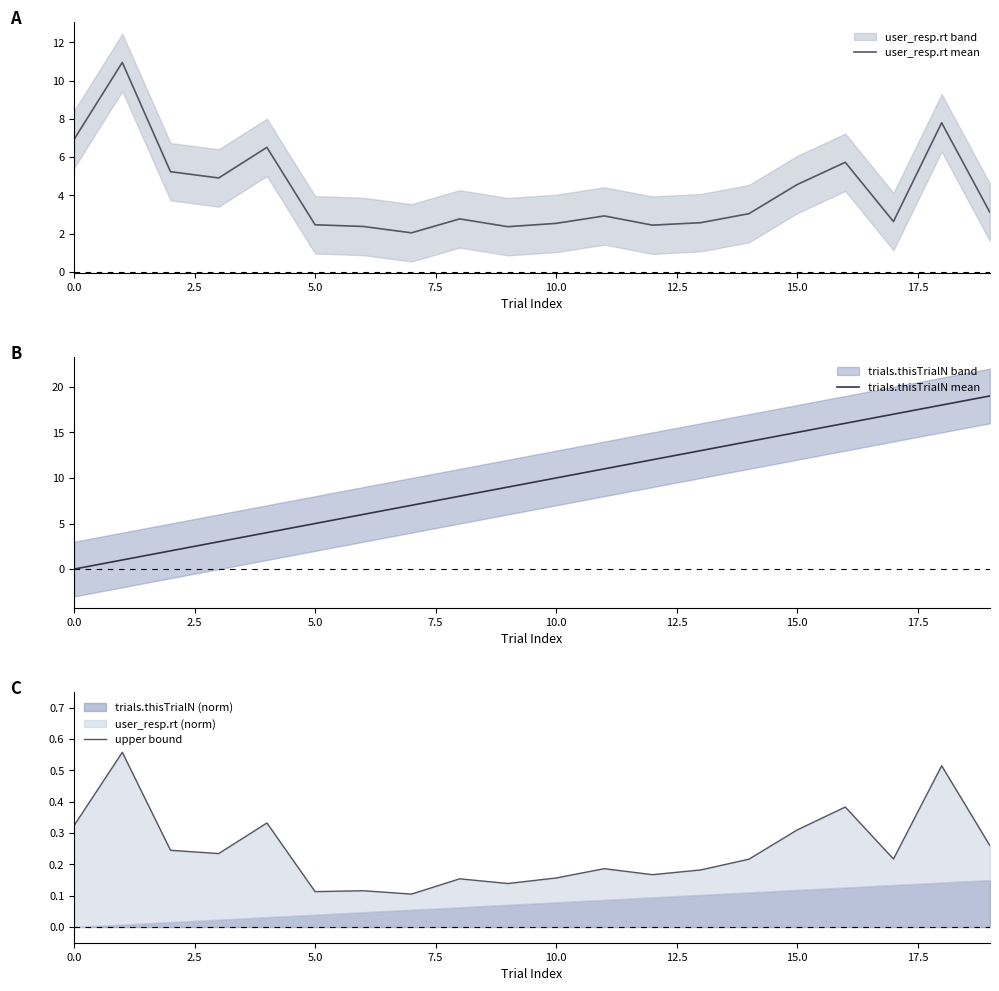

What is the highest value of the user_resp.rt mean series?

11.0